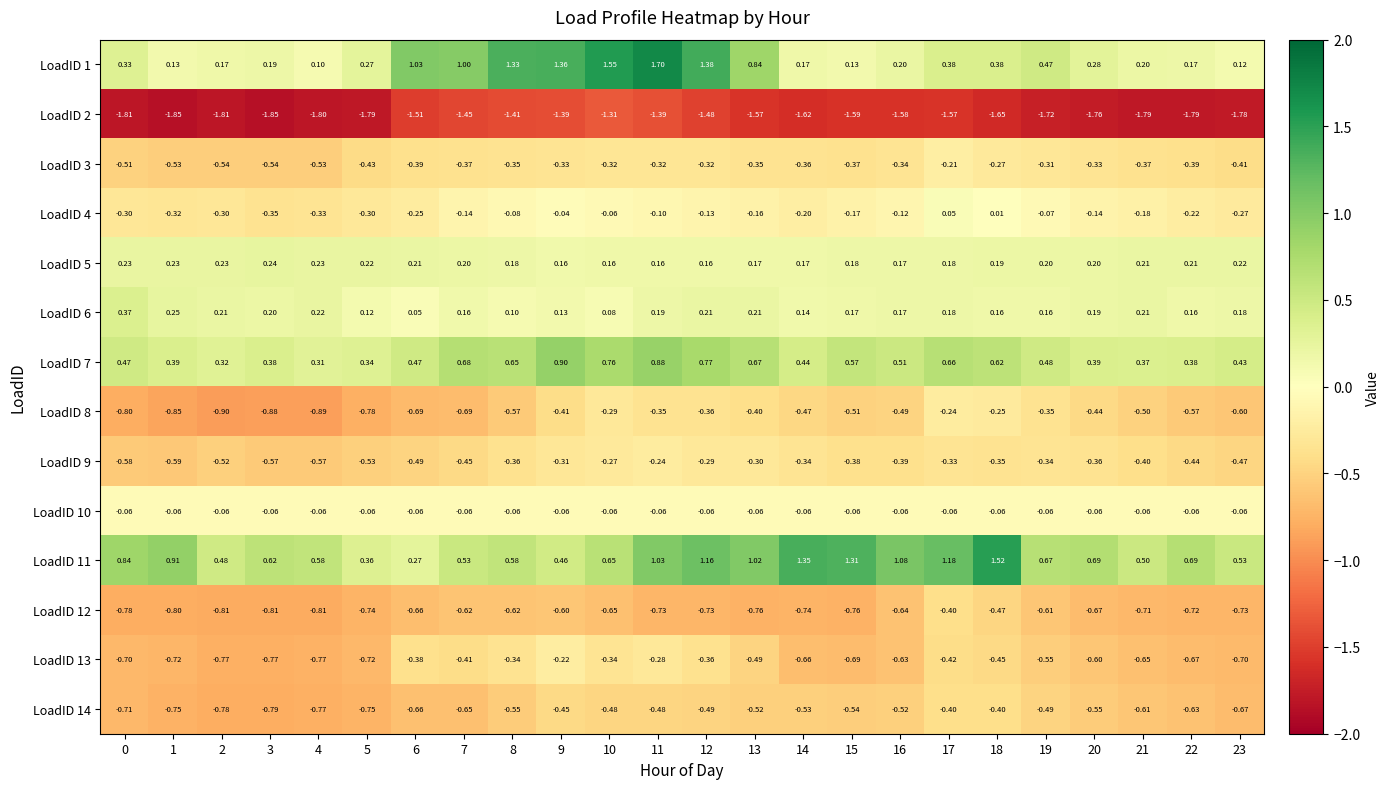

Which series changed the most between 0 and 9?

LoadID 1